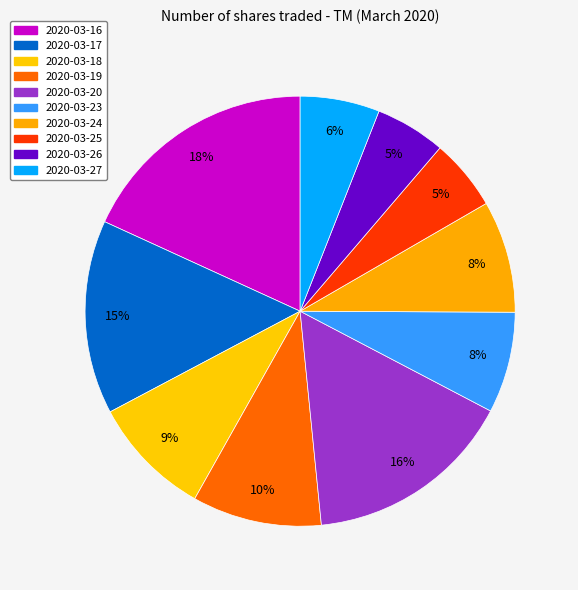

Rank the categories by value from highest to lowest.

2020-03-16, 2020-03-20, 2020-03-17, 2020-03-19, 2020-03-18, 2020-03-24, 2020-03-23, 2020-03-27, 2020-03-25, 2020-03-26